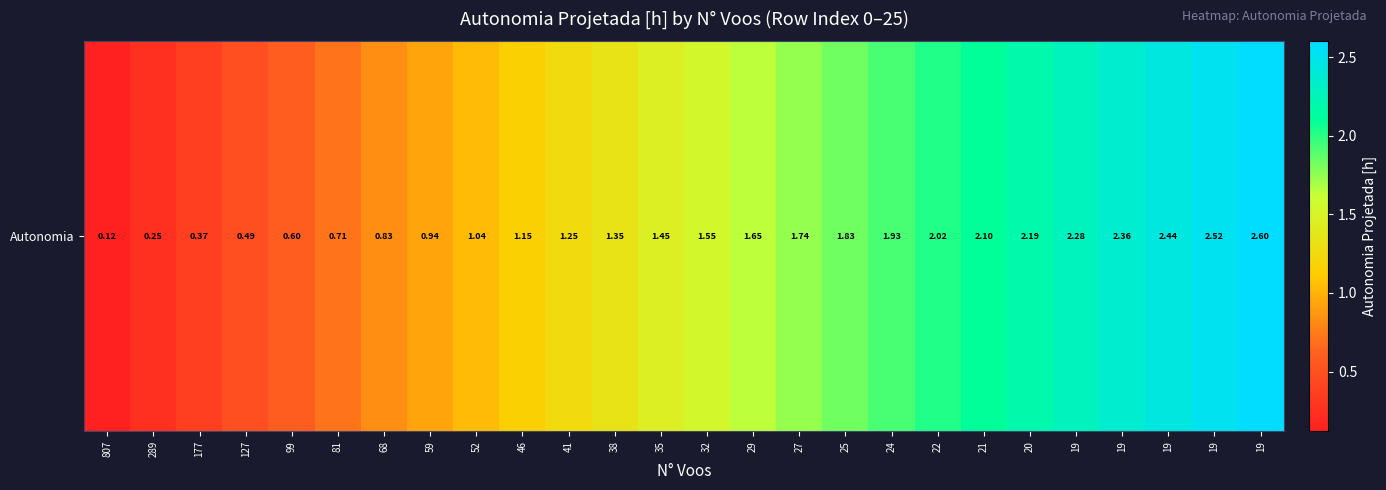

What is the maximum value shown in the chart?

2.6